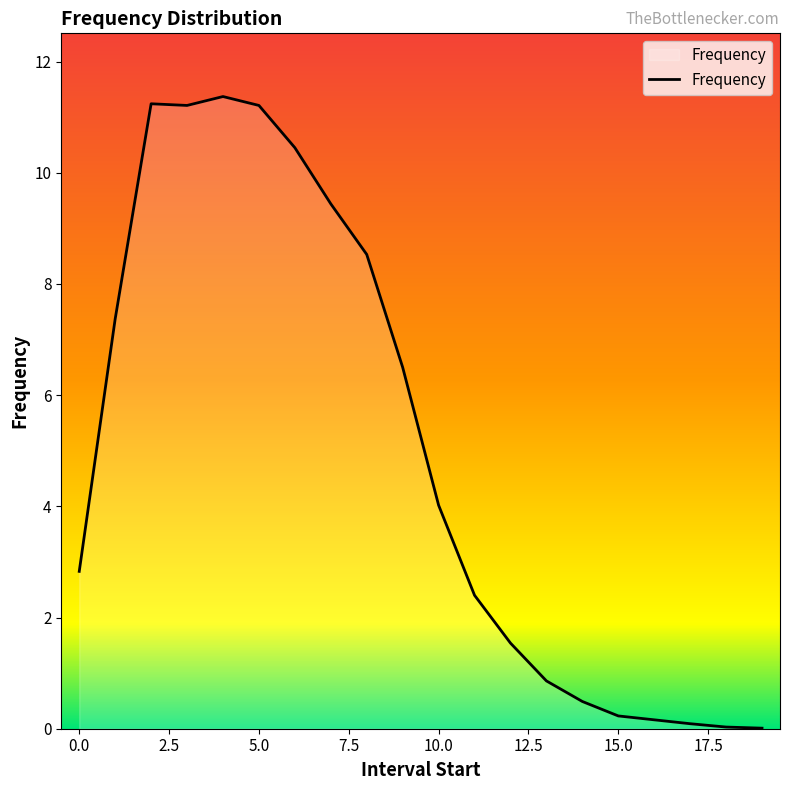

How many lines are shown in the chart?

1